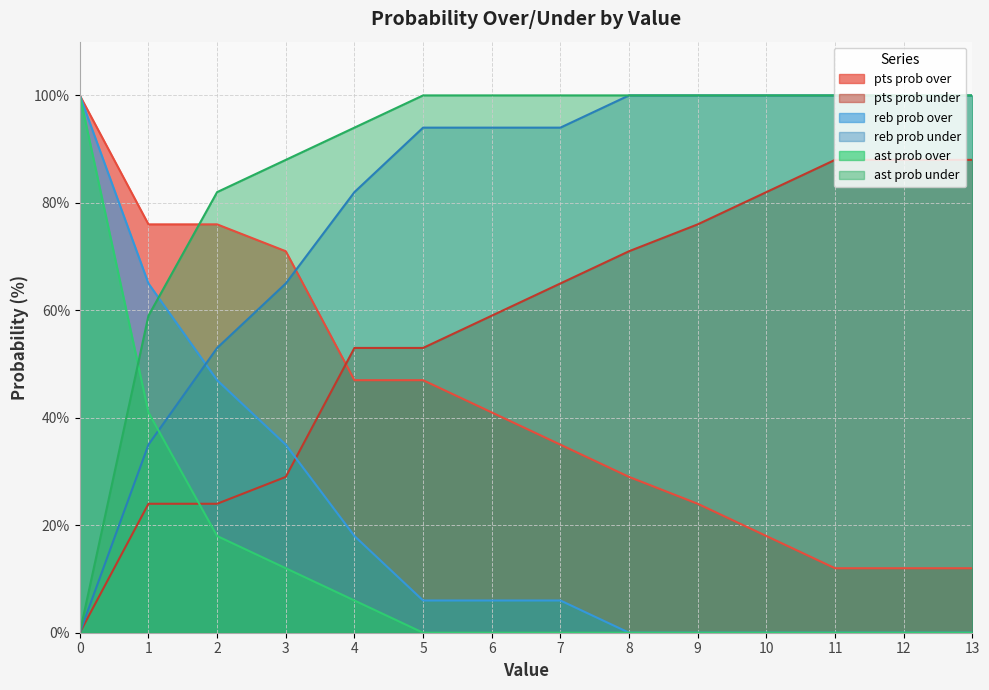

Which series has the widest spread of values?

reb prob over